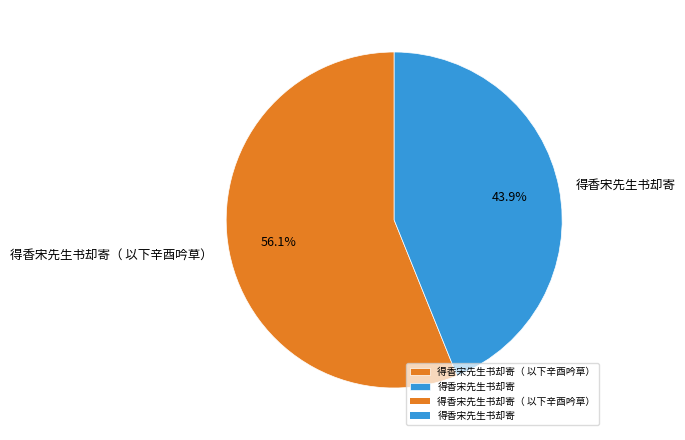

How many slices are in this pie chart?

2